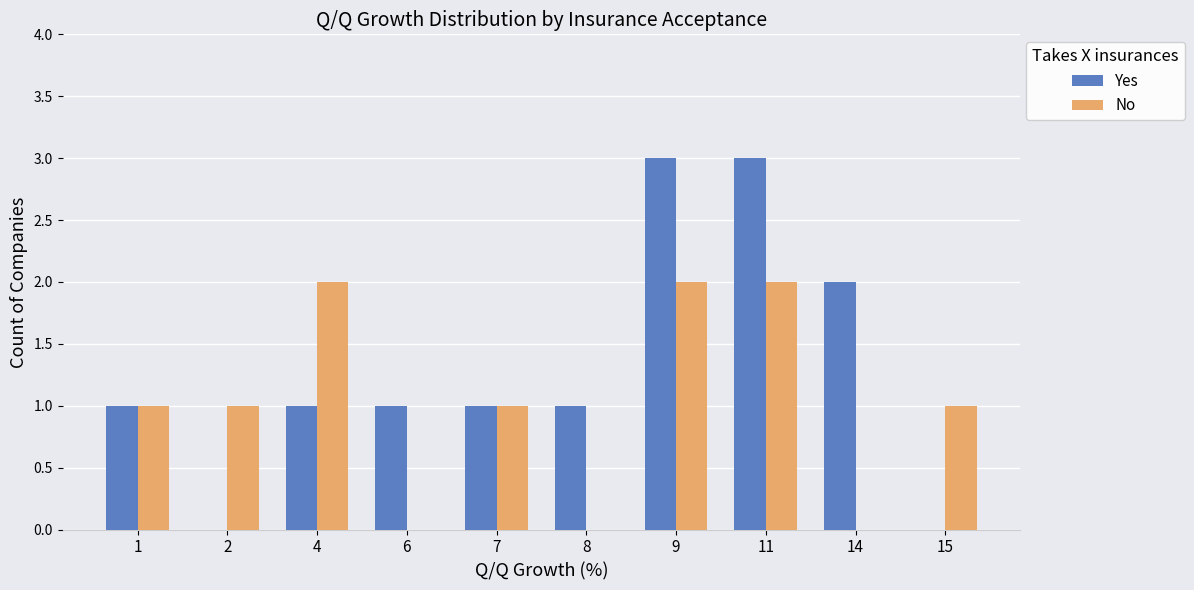

What is the greatest value displayed?

3